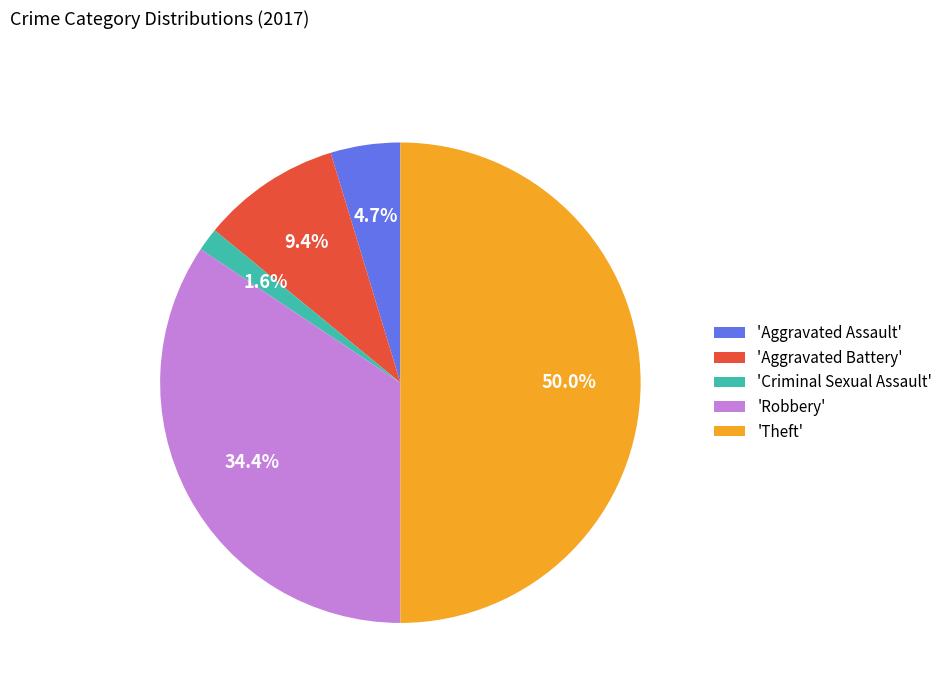

Does 'Aggravated Assault' represent more than half of the total?

No